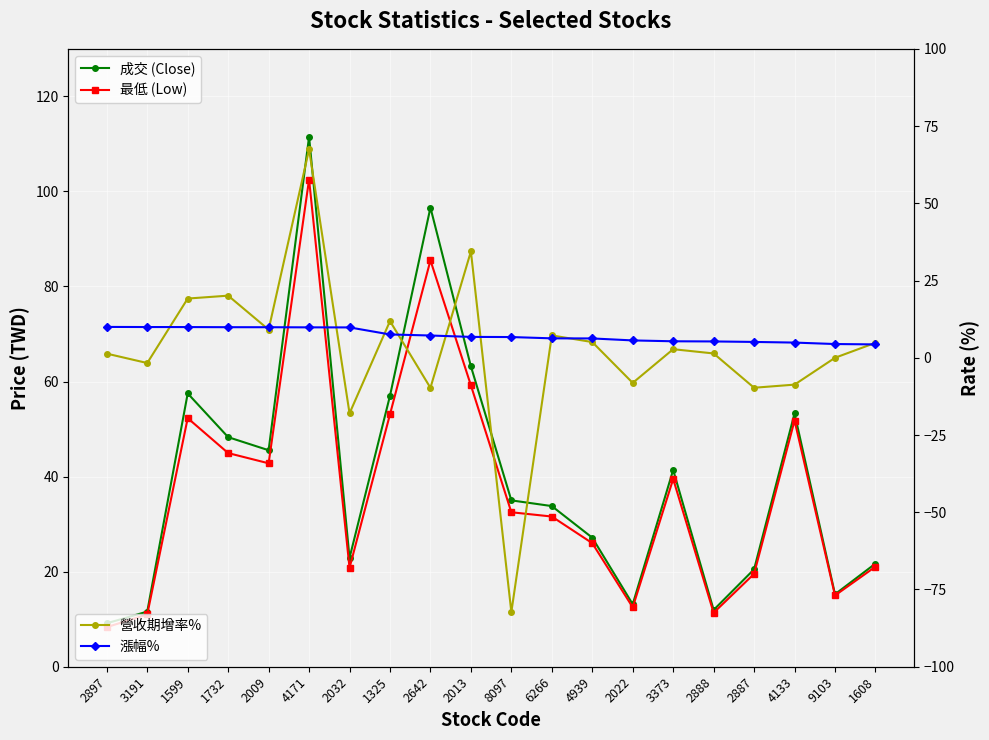

The value of 營收期增率% at 1325 is 18.3. True or false?

False